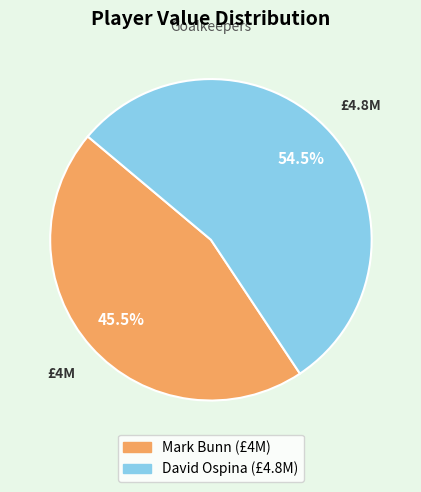

To the nearest percent, what is the average slice percentage?

50%